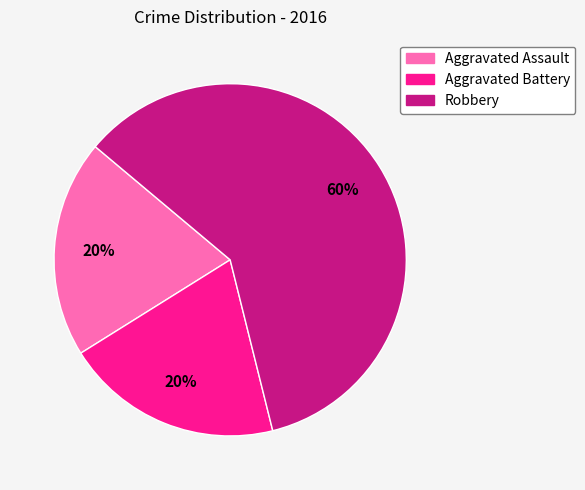

To the nearest percent, what portion does Aggravated Assault represent?

20%